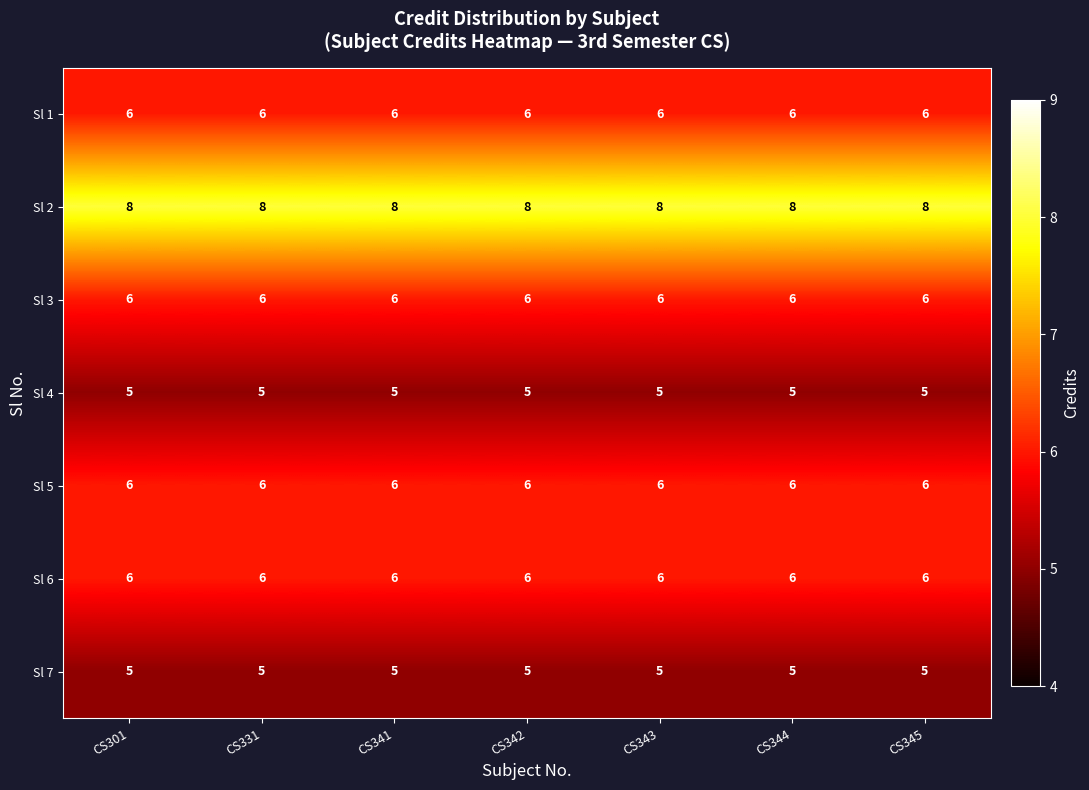

What is the spread (max minus min) of values at CS341?

3